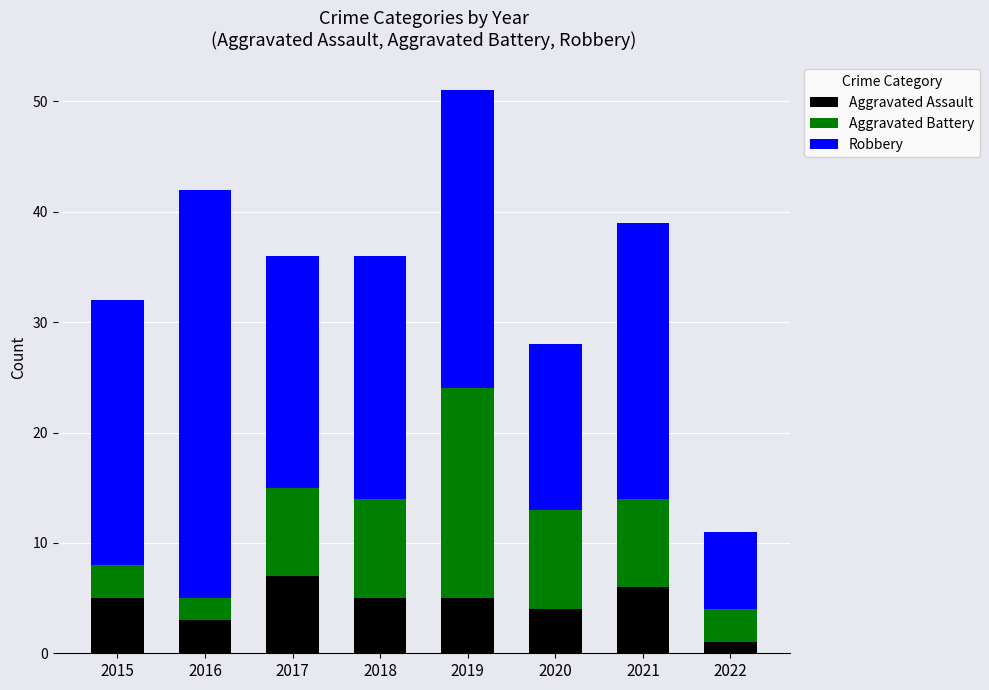

True or false: Aggravated Assault has a value of 10 at 2017.

False